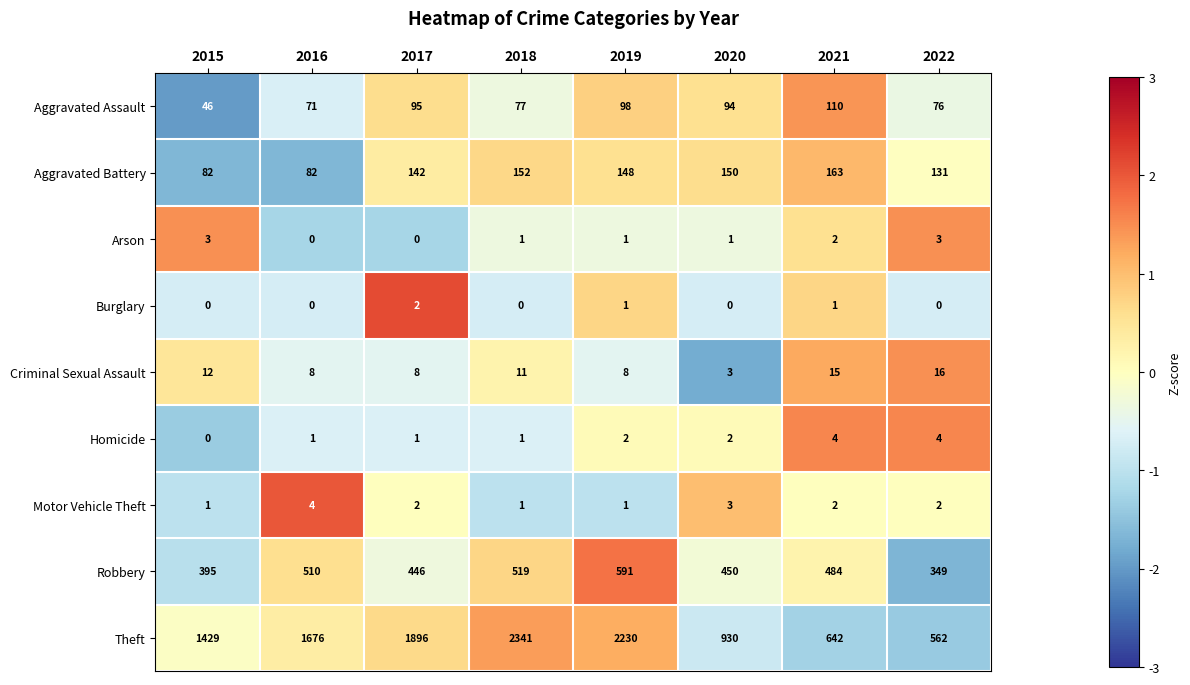

True or false: Aggravated Assault has a value of 18 at 2015.

False